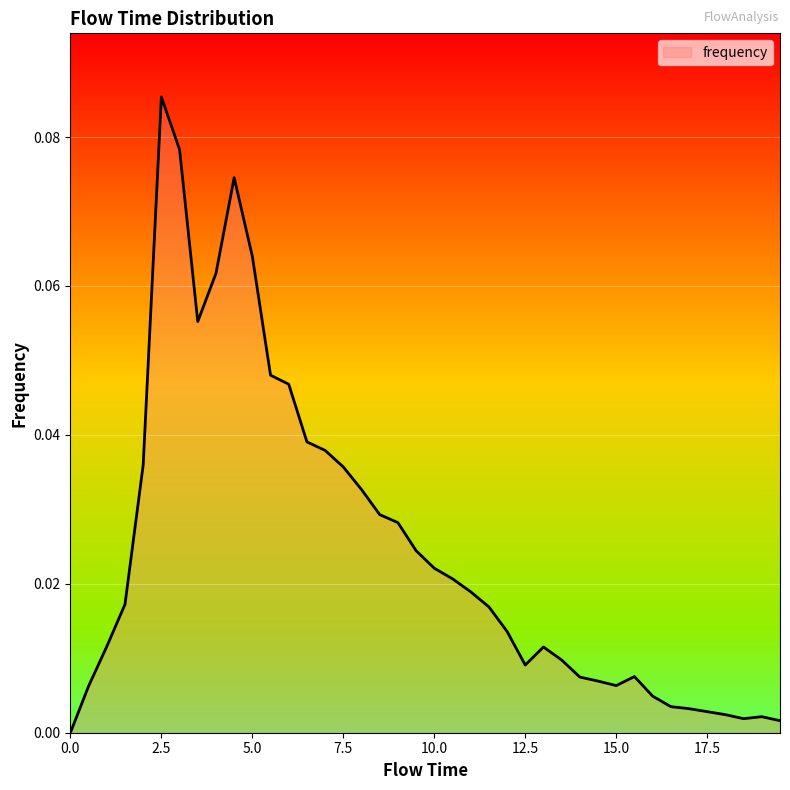

How many lines are shown in the chart?

1